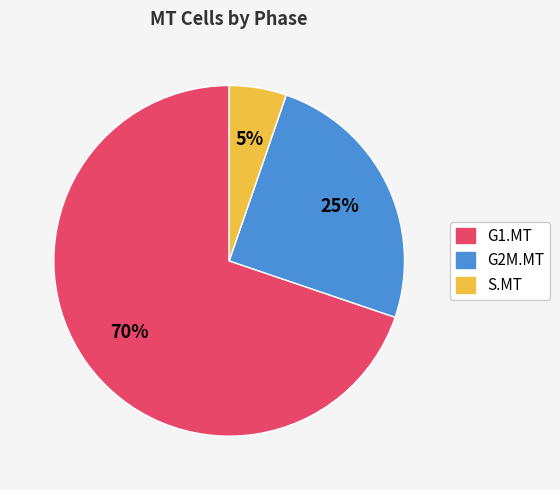

Rank the categories by value from highest to lowest.

G1.MT, G2M.MT, S.MT